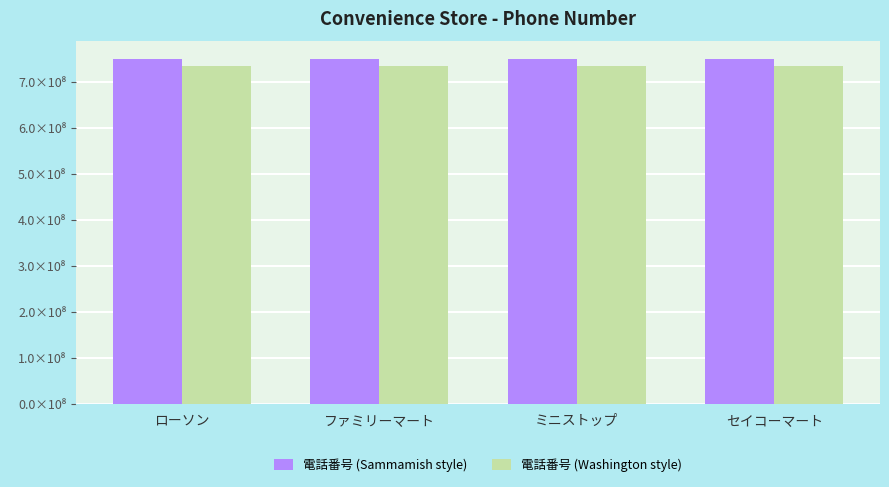

Does the chart contain any negative values?

No